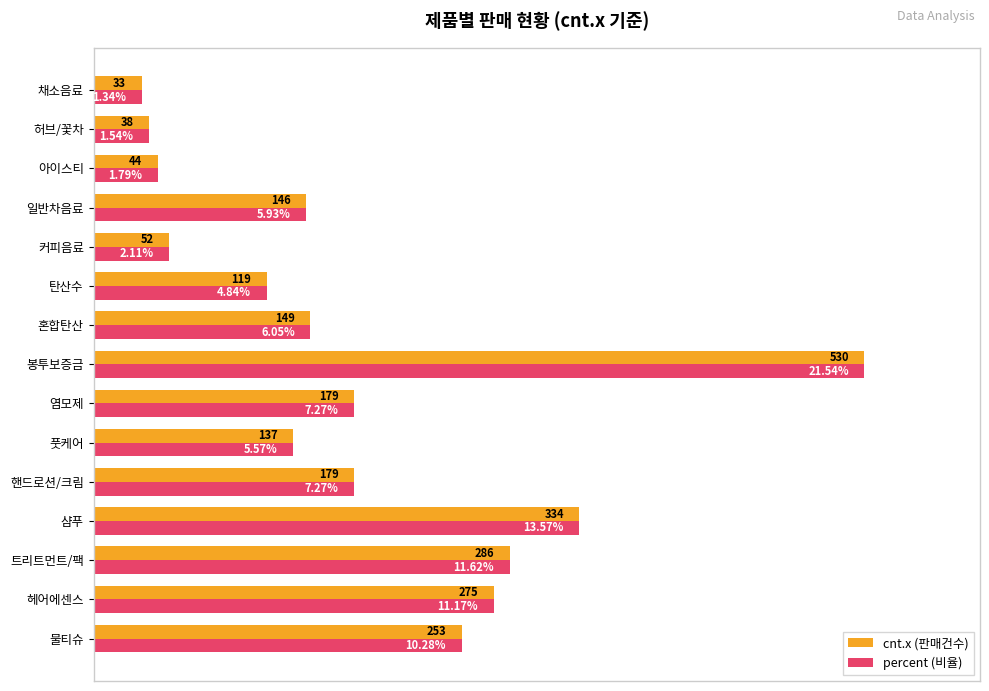

What are all the series names shown in the legend?

cnt.x (판매건수), percent (비율)